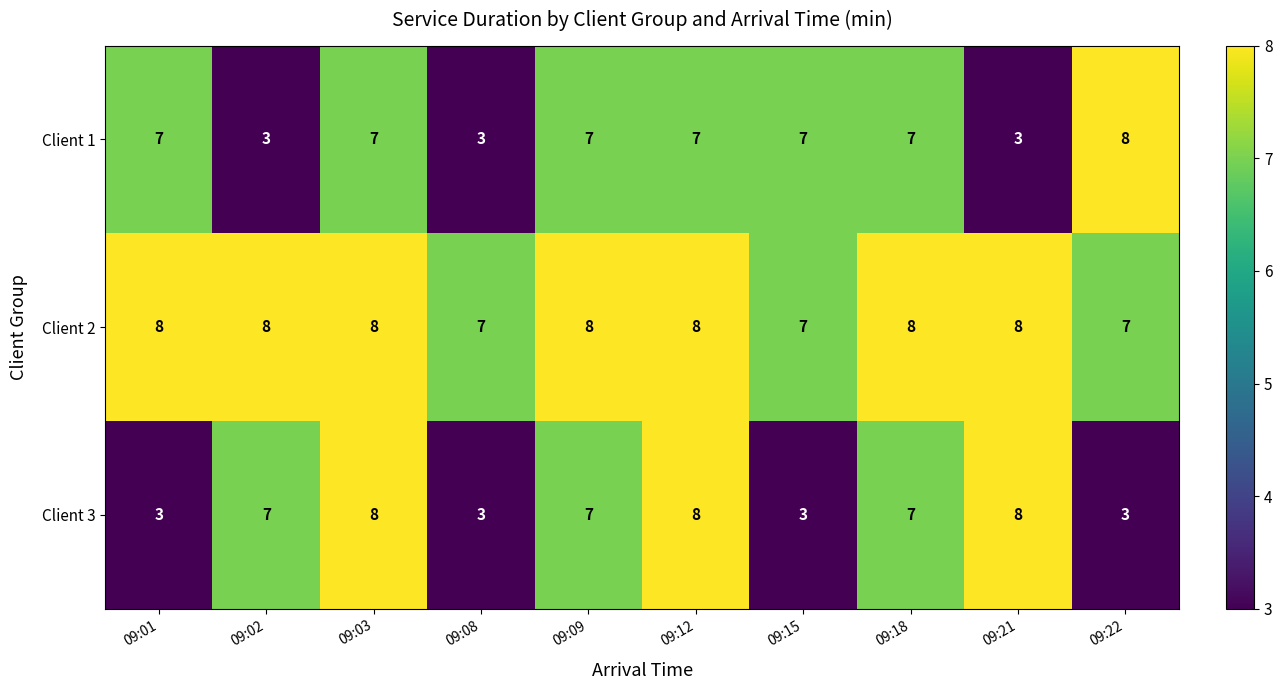

What is the lowest value of the Client 3 series?

3